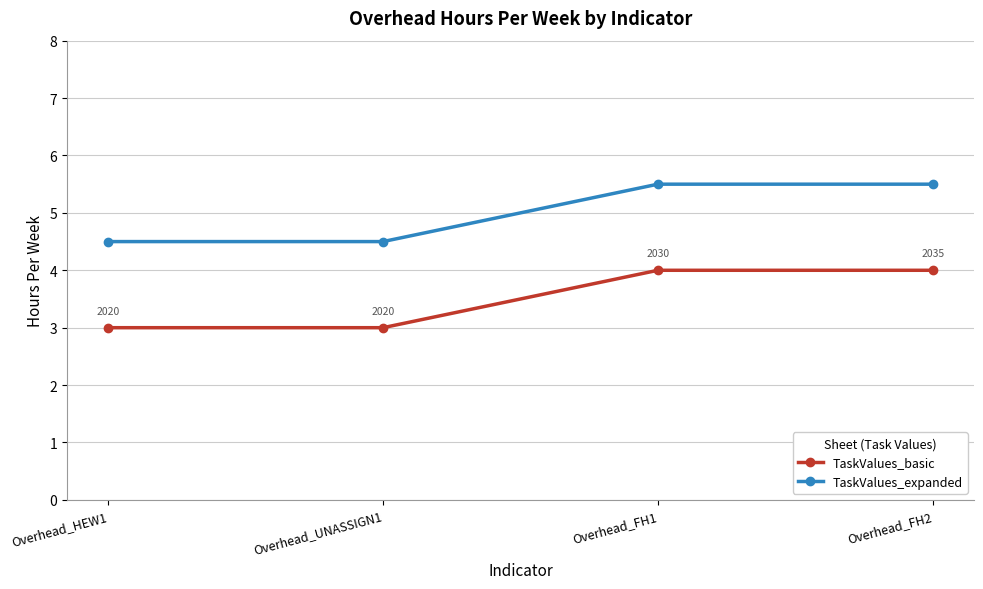

What is the difference between the maximum and minimum values in the TaskValues_expanded series?

1.0